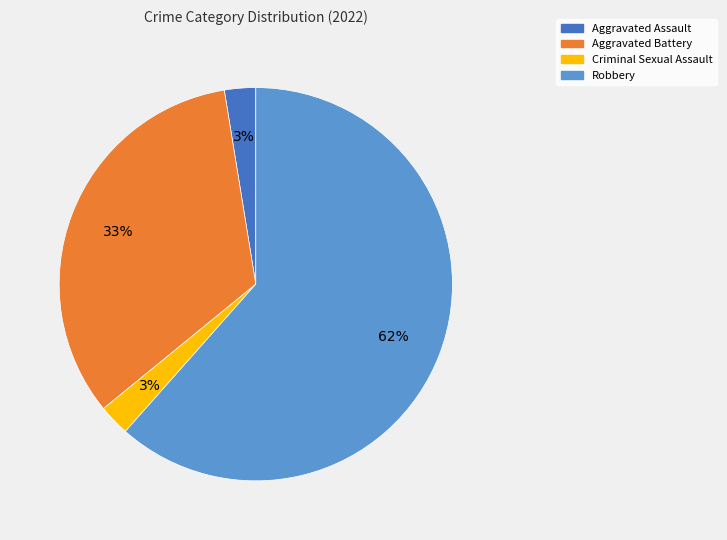

Which slice is the largest?

Robbery